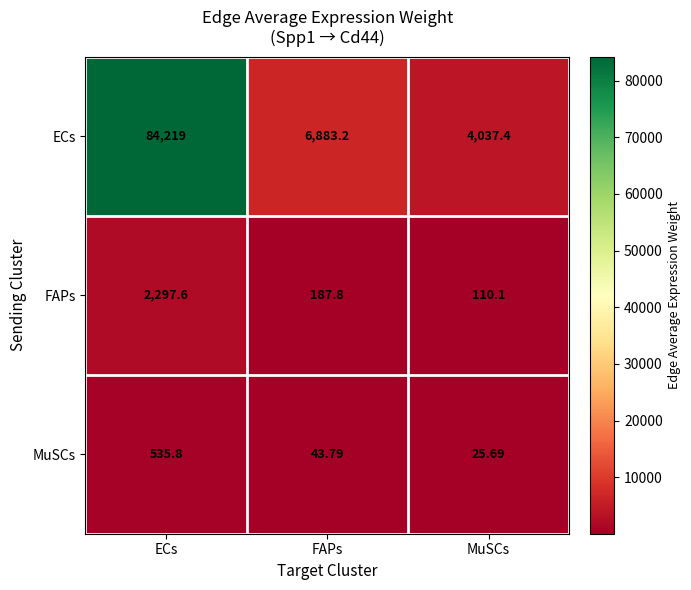

At which category does the chart reach its peak across all series?

ECs